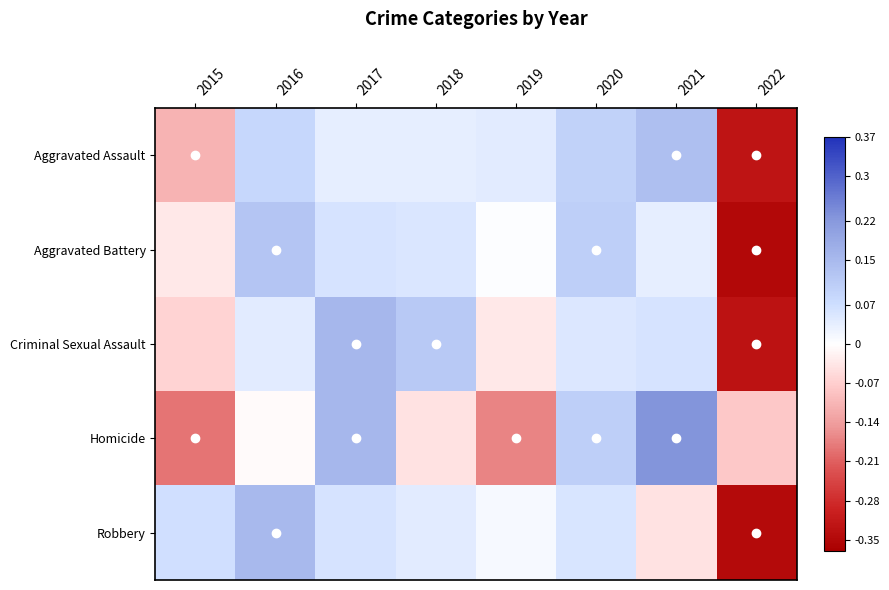

Which series changed the most between 2017 and 2021?

Aggravated Assault